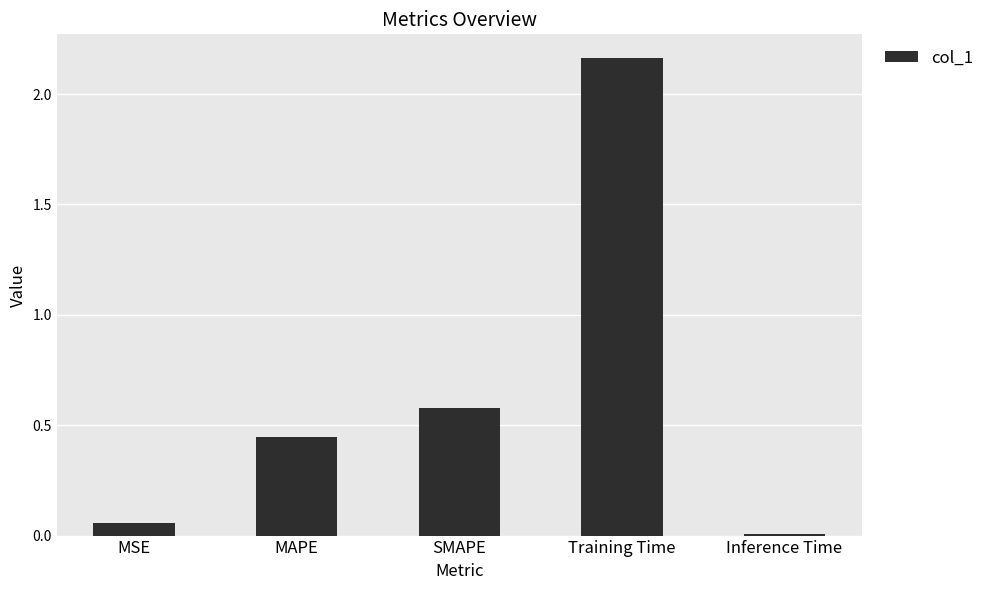

What is the average value?

0.7